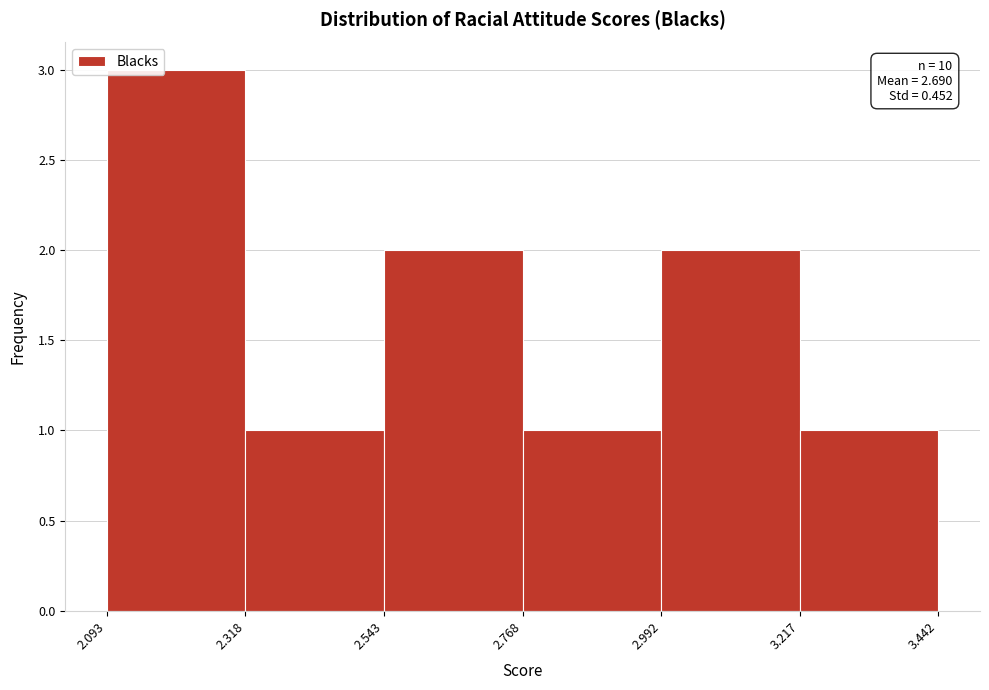

Which range on the x-axis has the tallest bar?

2.093 to 2.318